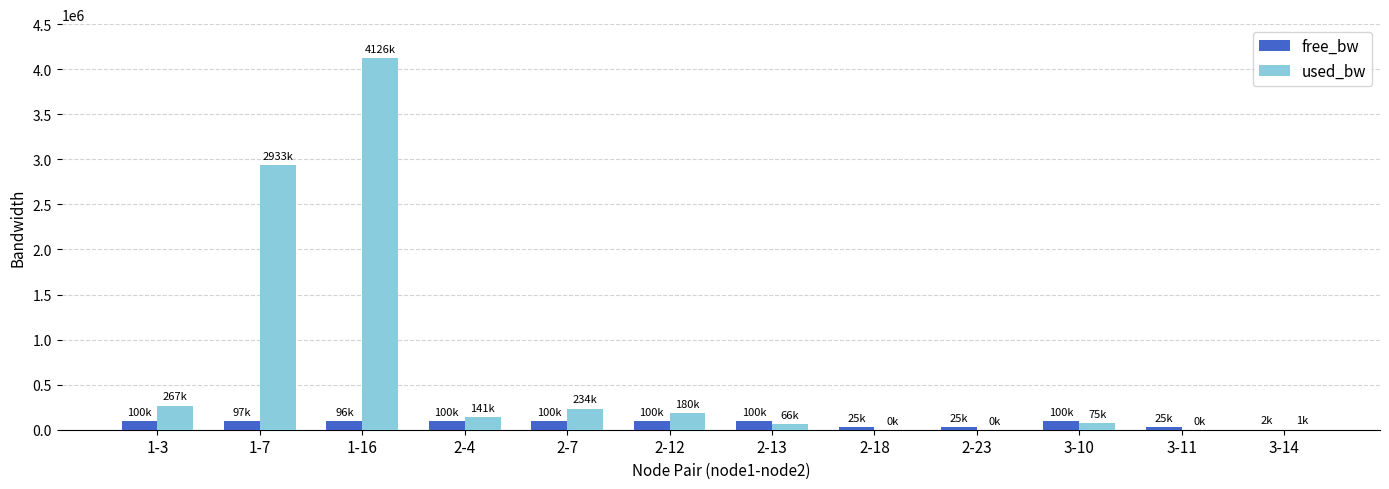

What is the maximum value for free_bw?

99934.2